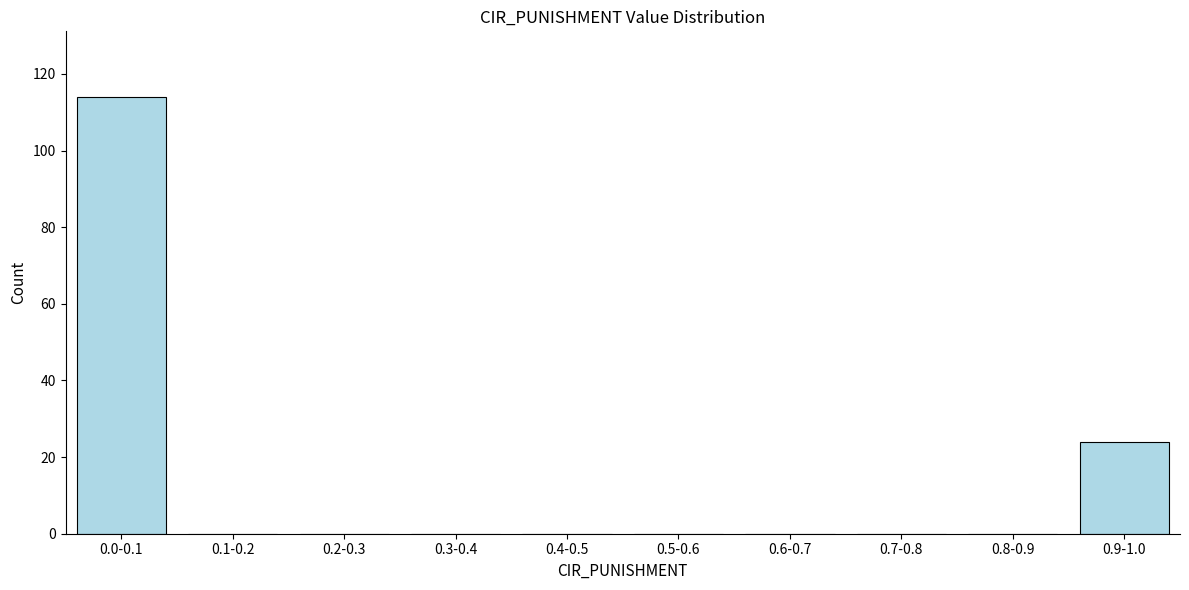

Reading left to right, extract all data points from this chart.

0.0-0.1=114	0.1-0.2=0	0.2-0.3=0	0.3-0.4=0	0.4-0.5=0	0.5-0.6=0	0.6-0.7=0	0.7-0.8=0	0.8-0.9=0	0.9-1.0=24